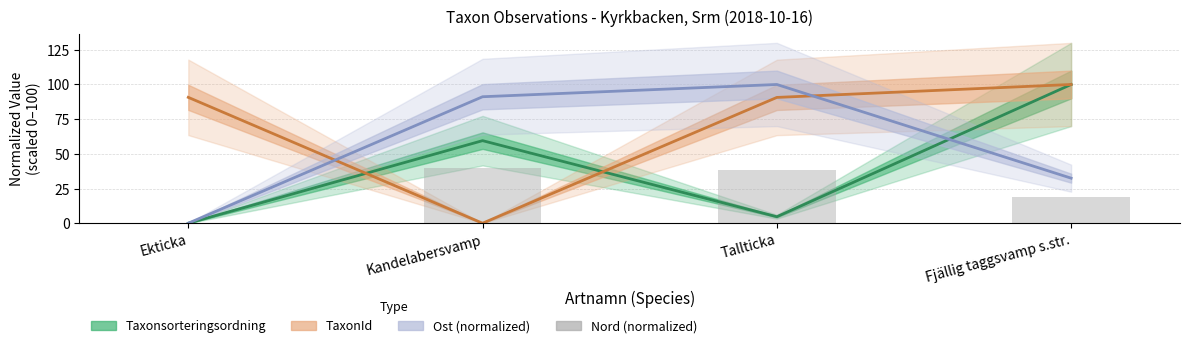

What is the label of the 3rd bar from the right?

Kandelabersvamp